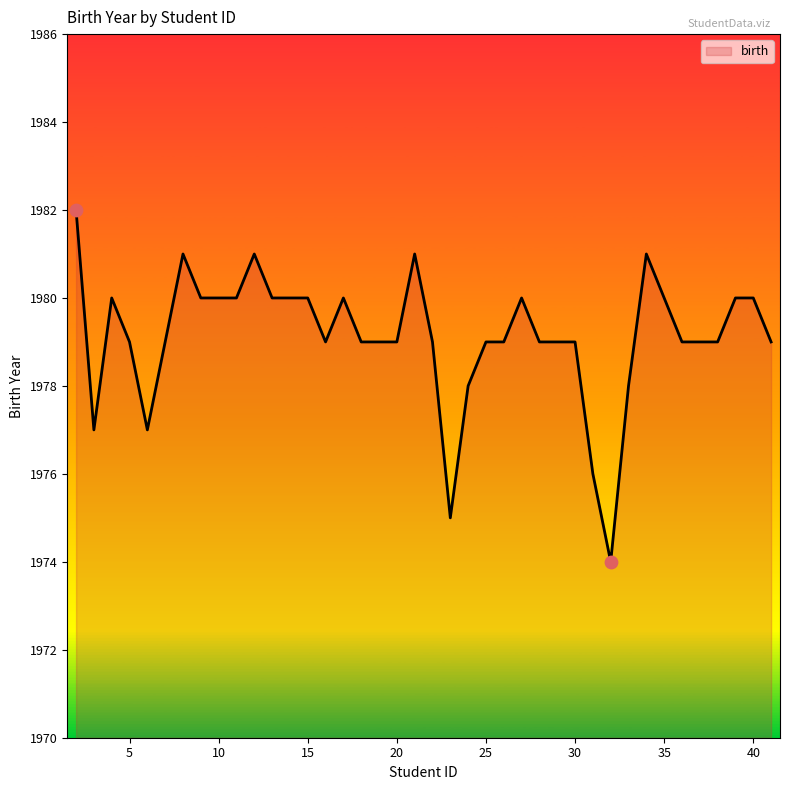

What is the greatest value displayed?

1982